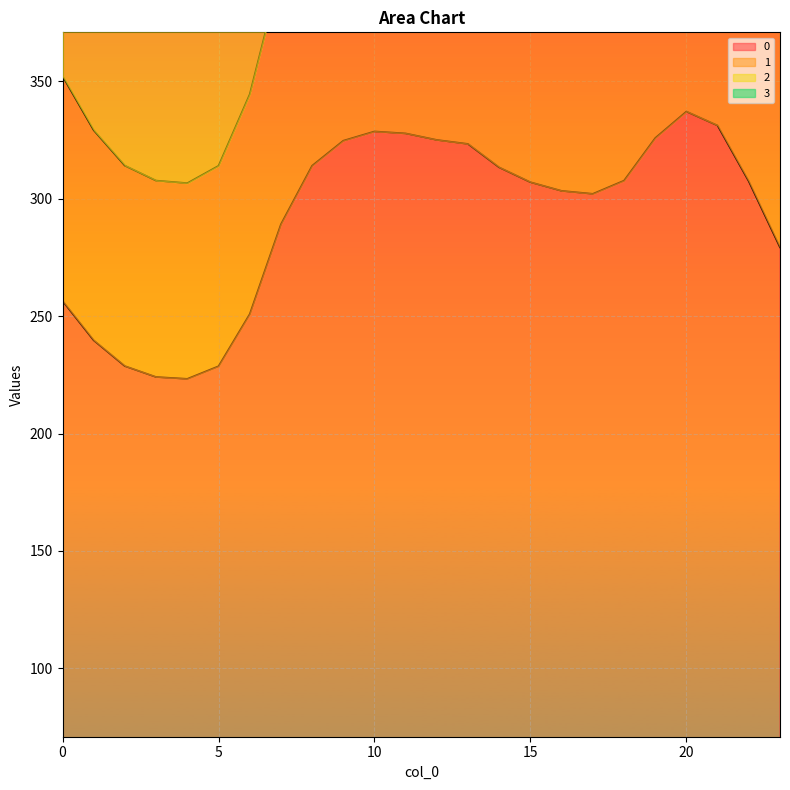

Is it true that 1 equals 738.3 at 1?

False